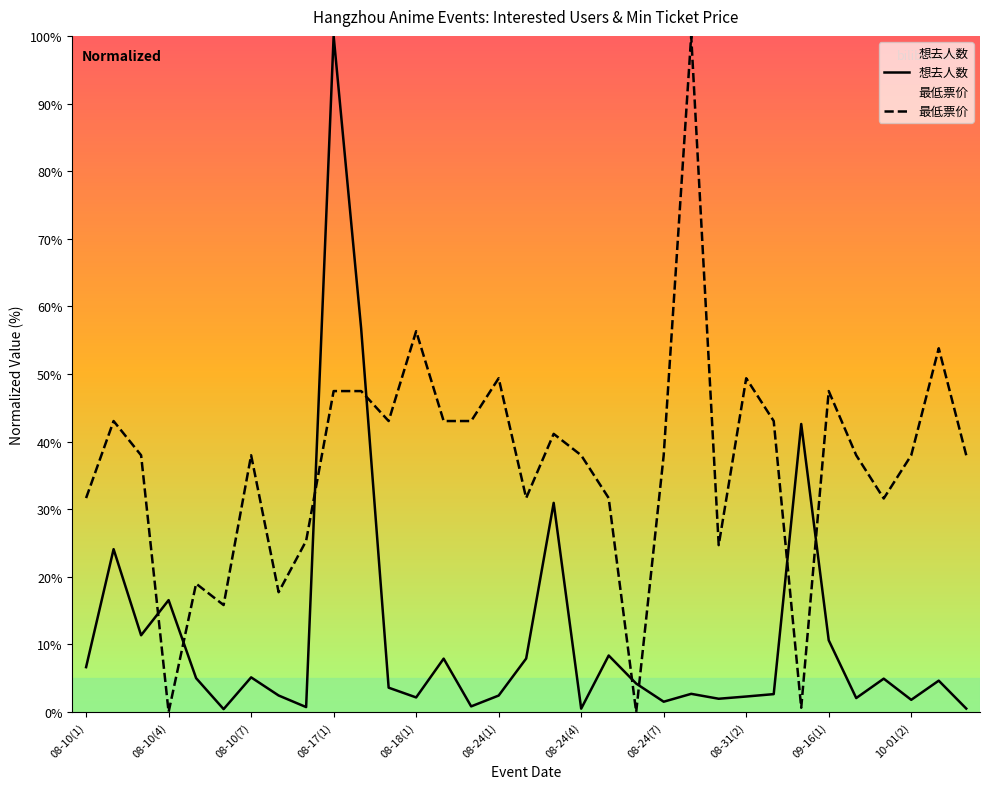

What is the value of the 最低票价 point at the 27th from the left?

0.6